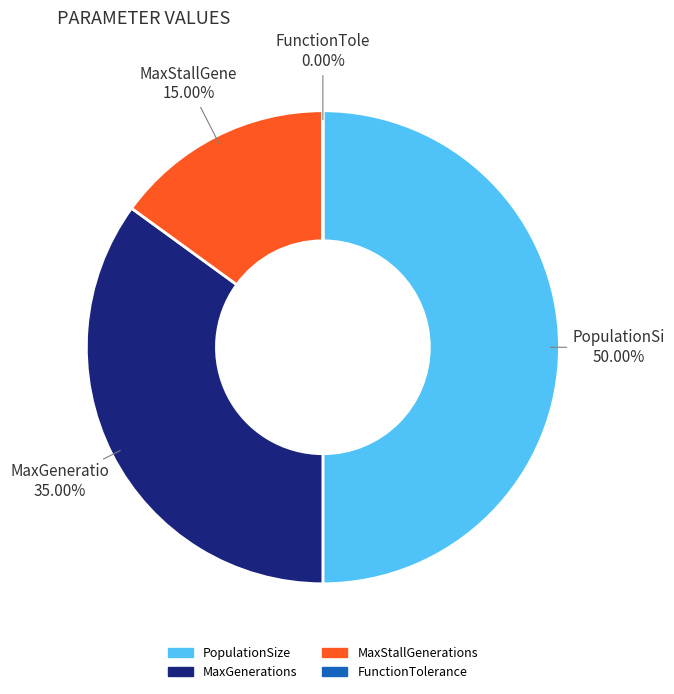

What is the largest slice in the pie chart?

PopulationSize